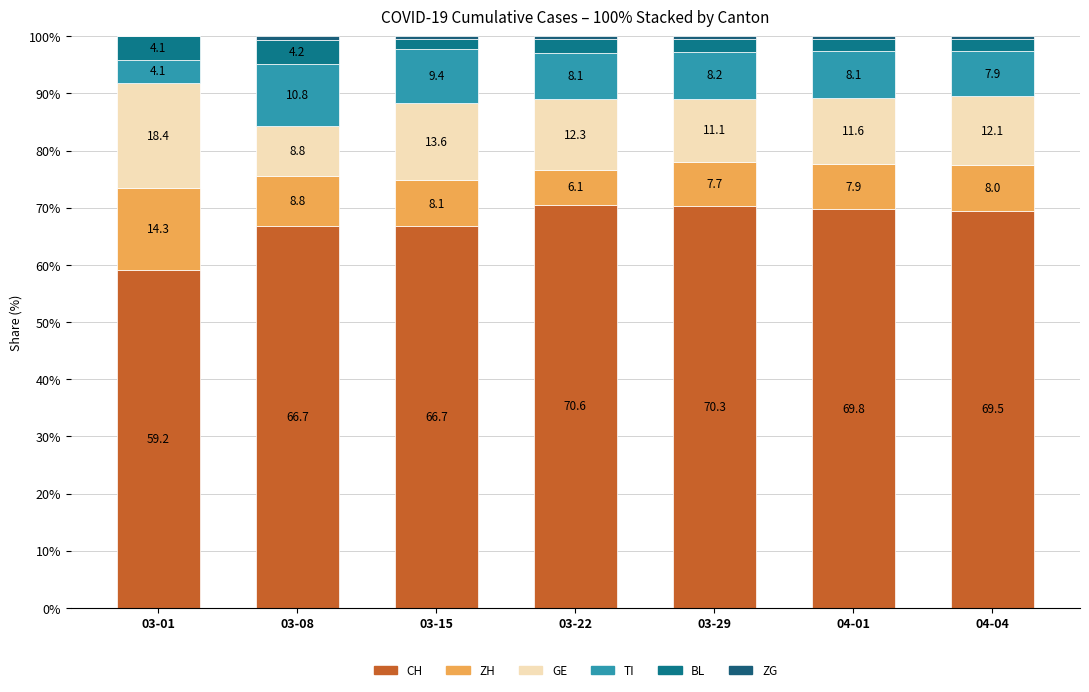

What is the sum of the GE values at 04-04 and 03-22?

24.4